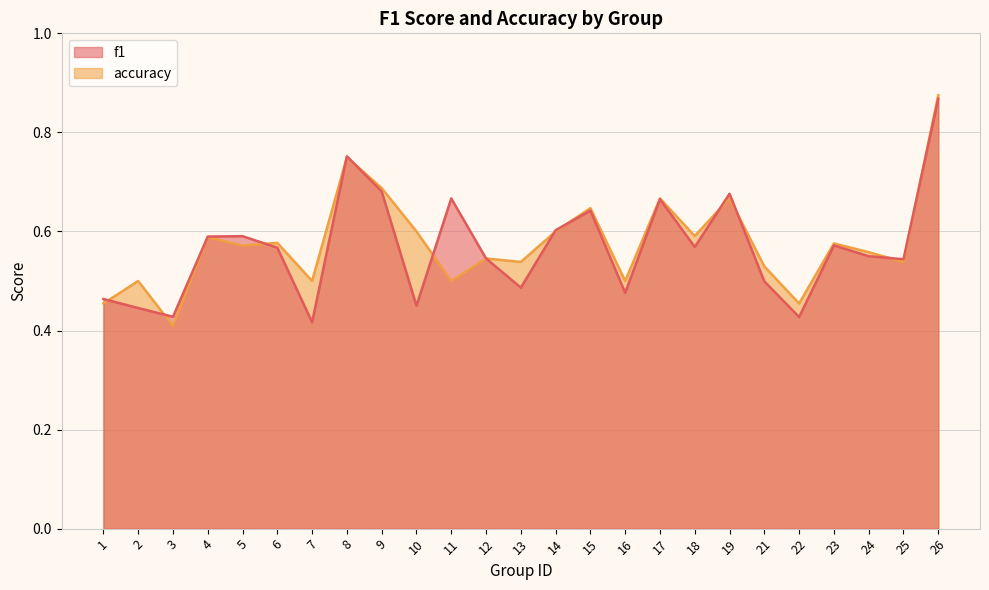

How many interior local peaks does the accuracy series have?

9